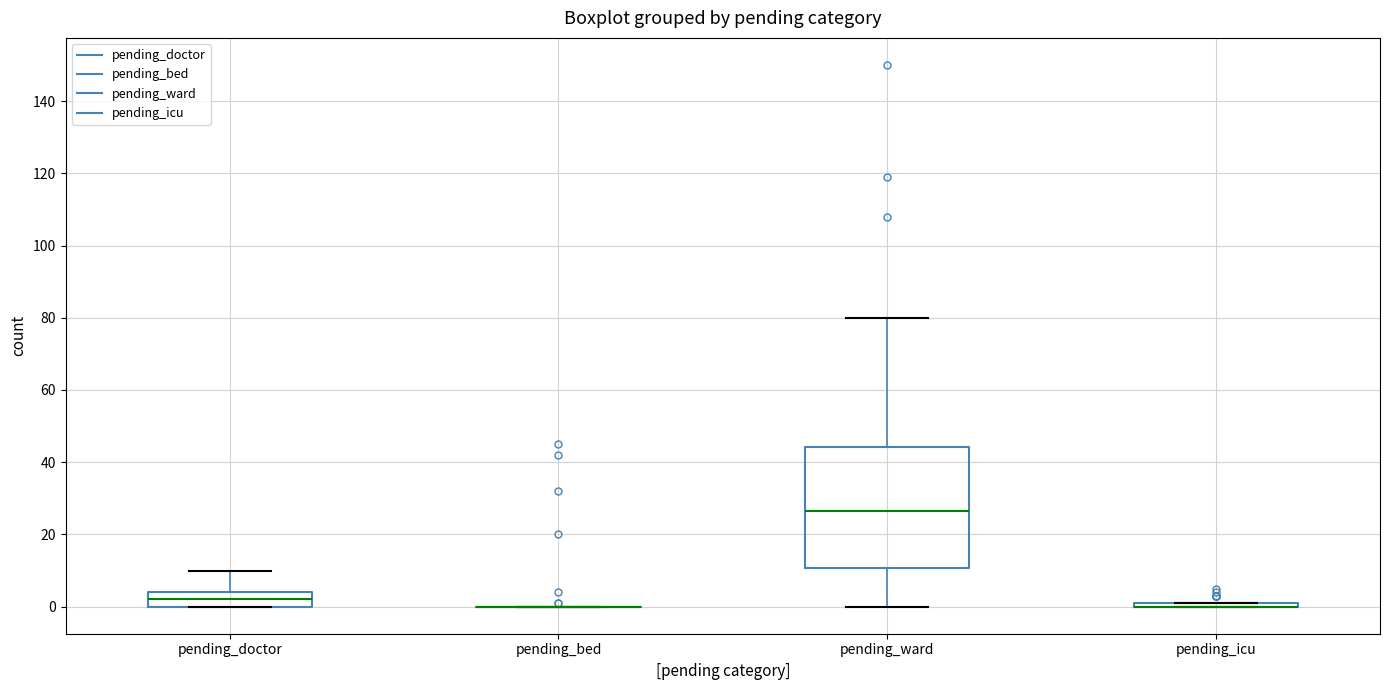

Where is the lower edge of the box for pending_doctor on the y-axis? The values are not printed on the chart, so give them approximately, as read against the axis.

0